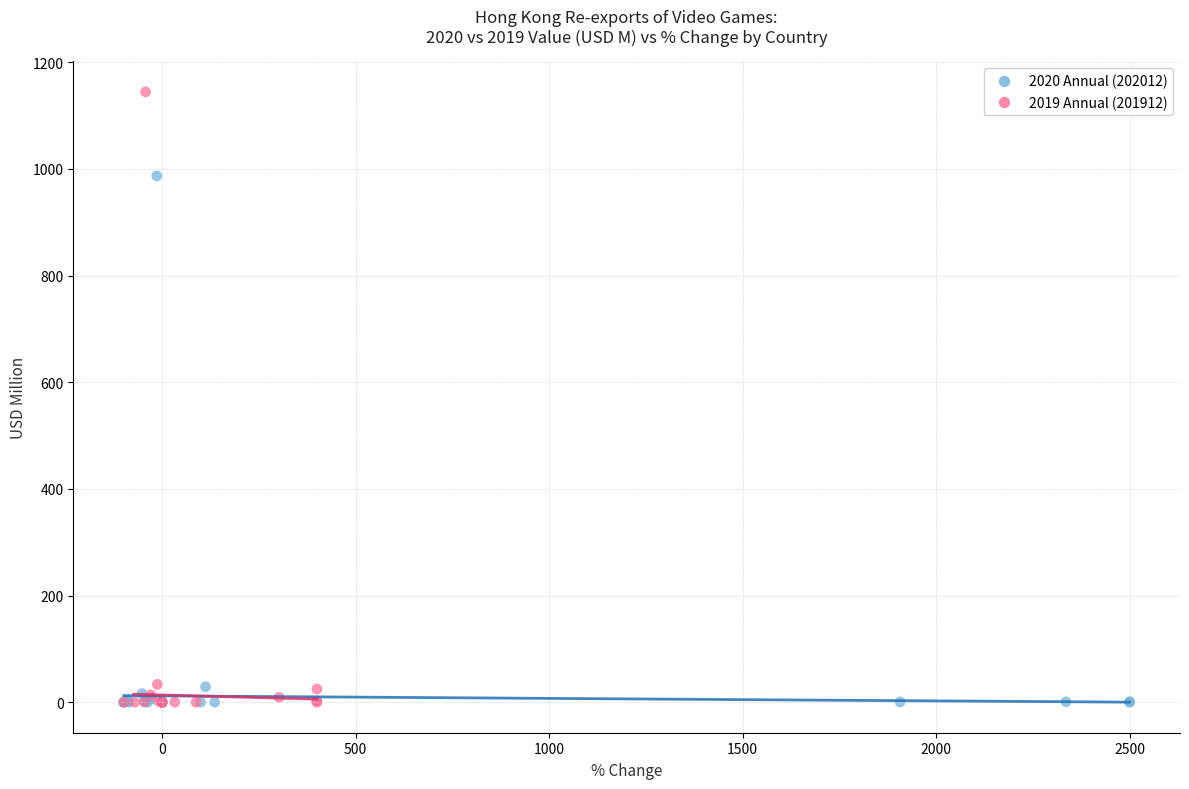

Which series reaches the maximum Y coordinate?

2019 Annual (201912)